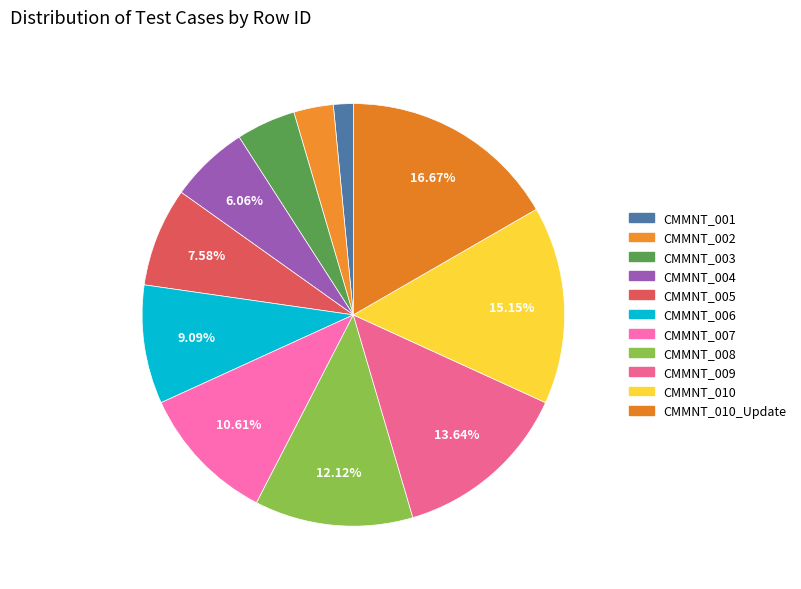

The CMMNT_002 slice represents 14% of the pie. True or false?

False